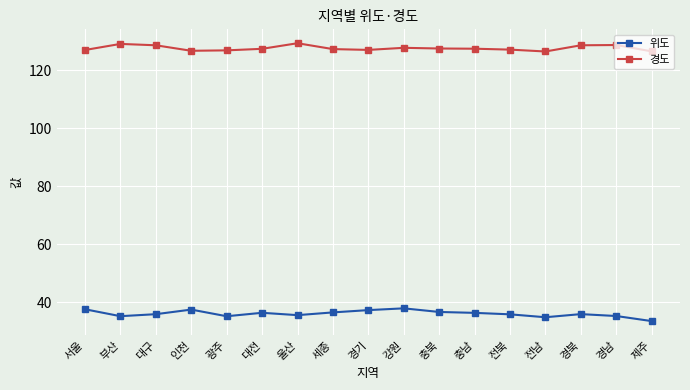

True or false: 위도 has more than 0 points higher than both neighbors.

True